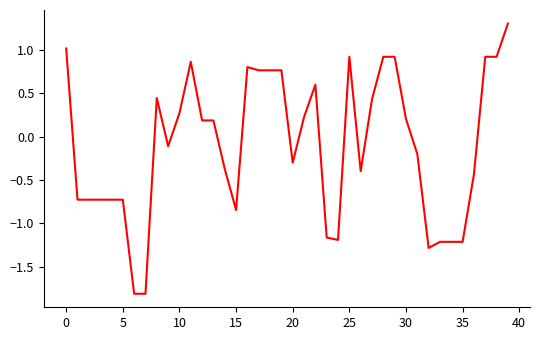

What is the greatest value displayed?

1.3